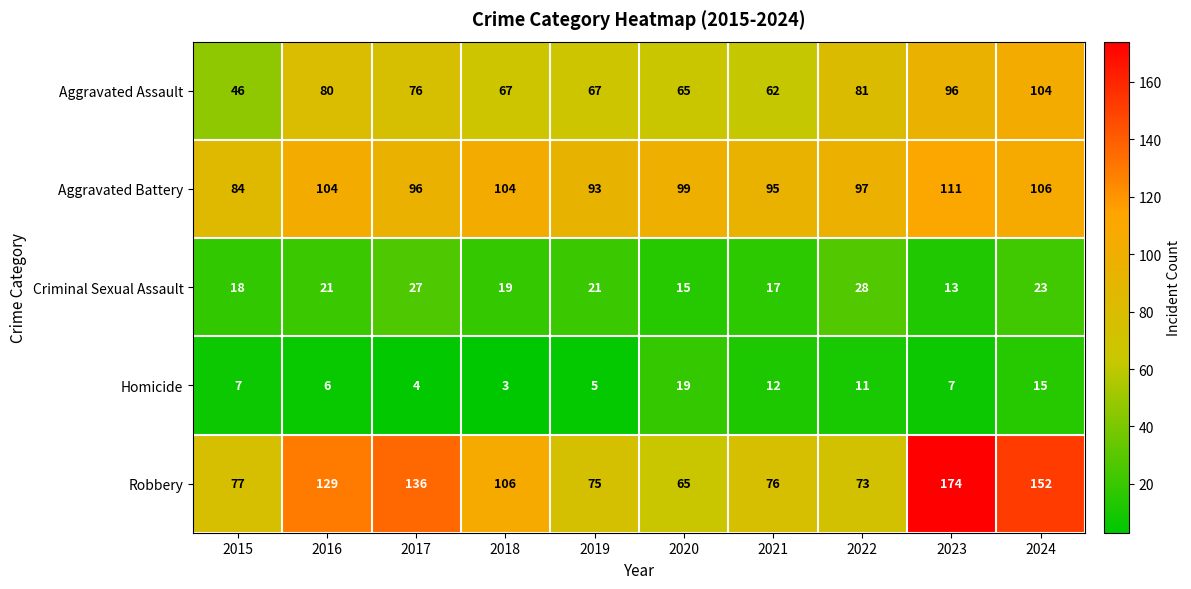

At which category is the sum across all series the highest?

2023